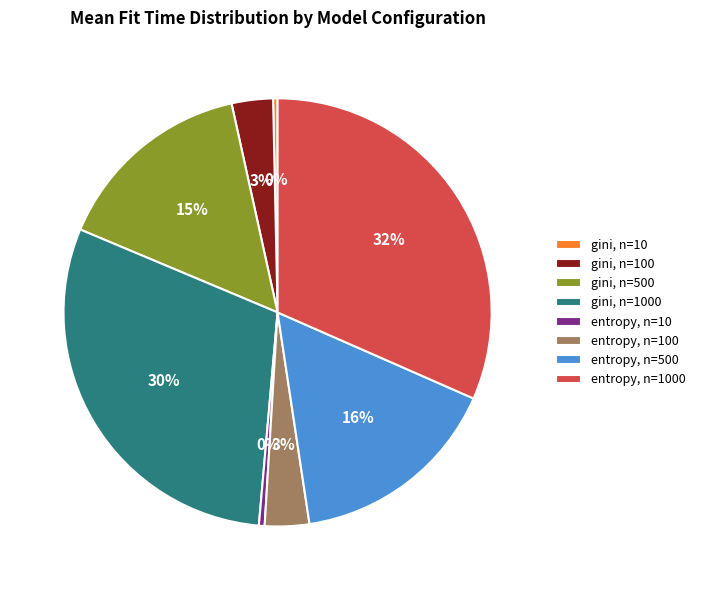

To the nearest percent, what percentage of the pie is gini, n=500?

15%